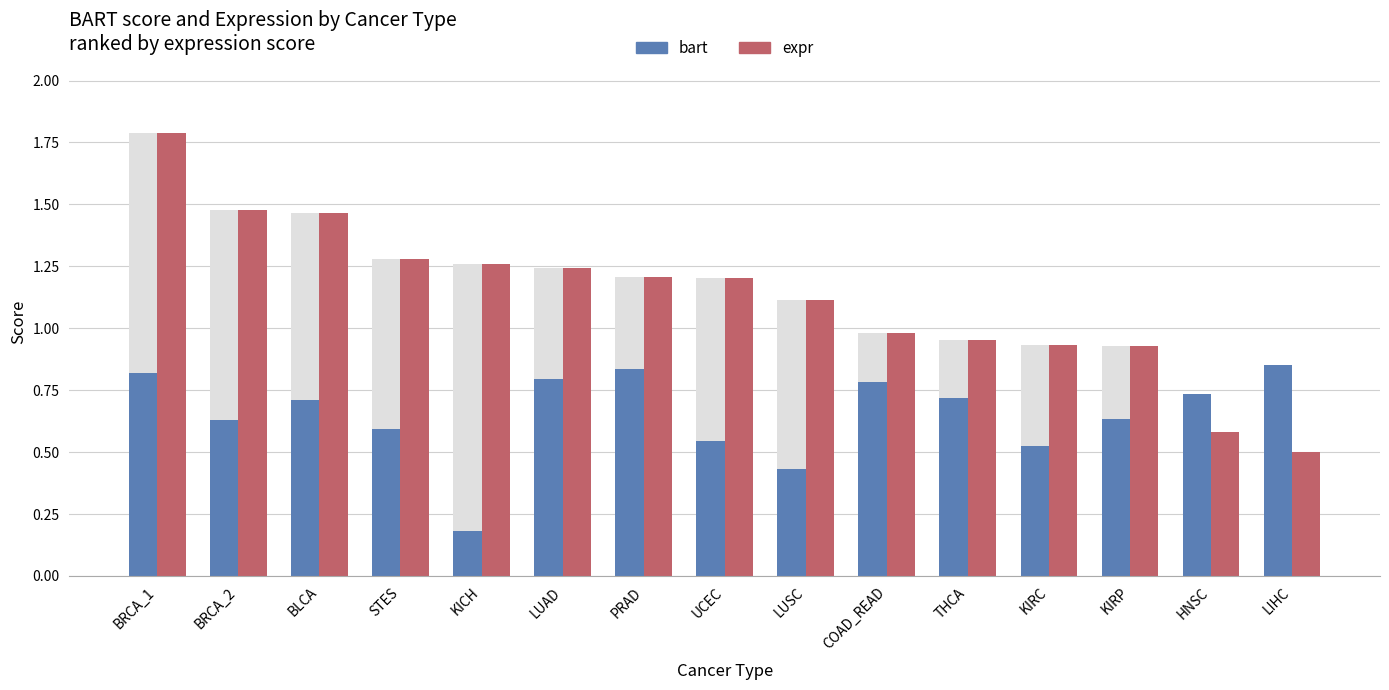

Reading right to left, what are all the values shown in this chart?

bart: LIHC=0.9	HNSC=0.7	KIRP=0.6	KIRC=0.5	THCA=0.7	COAD_READ=0.8	LUSC=0.4	UCEC=0.5	PRAD=0.8	LUAD=0.8	KICH=0.2	STES=0.6	BLCA=0.7	BRCA_2=0.6	BRCA_1=0.8
expr: LIHC=0.5	HNSC=0.6	KIRP=0.9	KIRC=0.9	THCA=1.0	COAD_READ=1.0	LUSC=1.1	UCEC=1.2	PRAD=1.2	LUAD=1.2	KICH=1.3	STES=1.3	BLCA=1.5	BRCA_2=1.5	BRCA_1=1.8